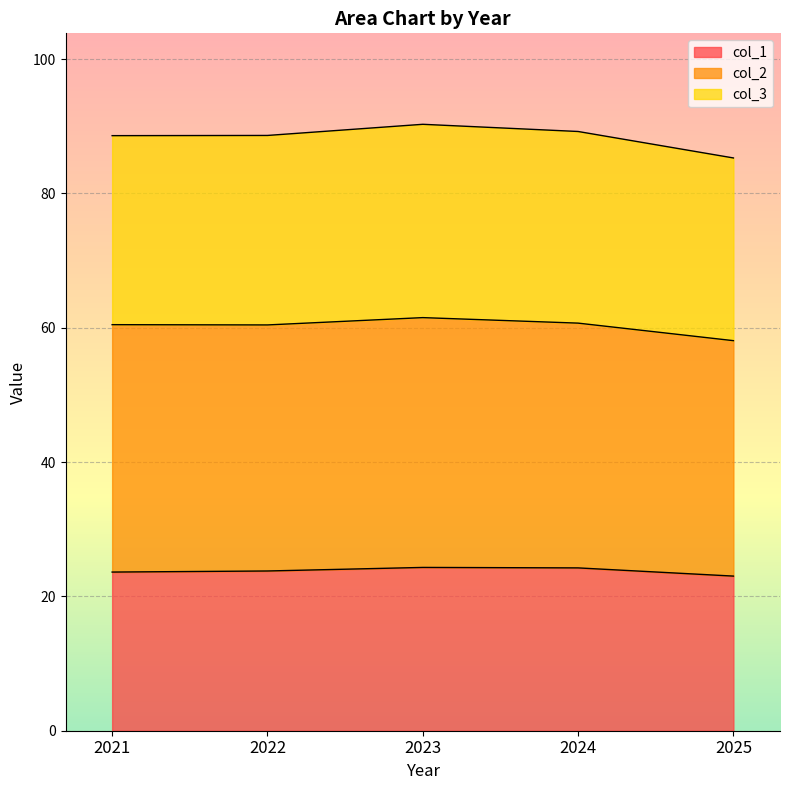

What is the lowest value of the col_1 series?

23.0